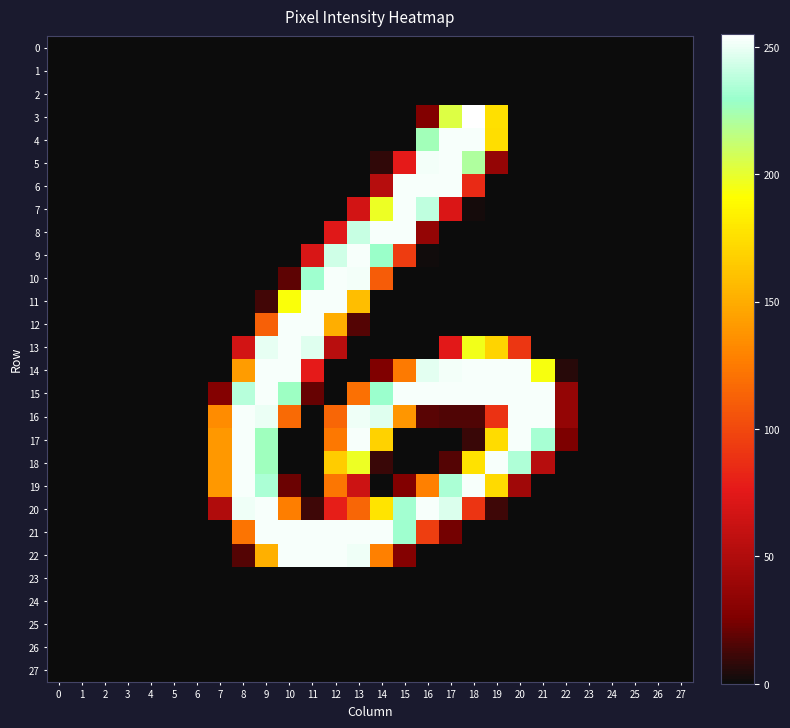

What is the maximum value shown in the chart?

255